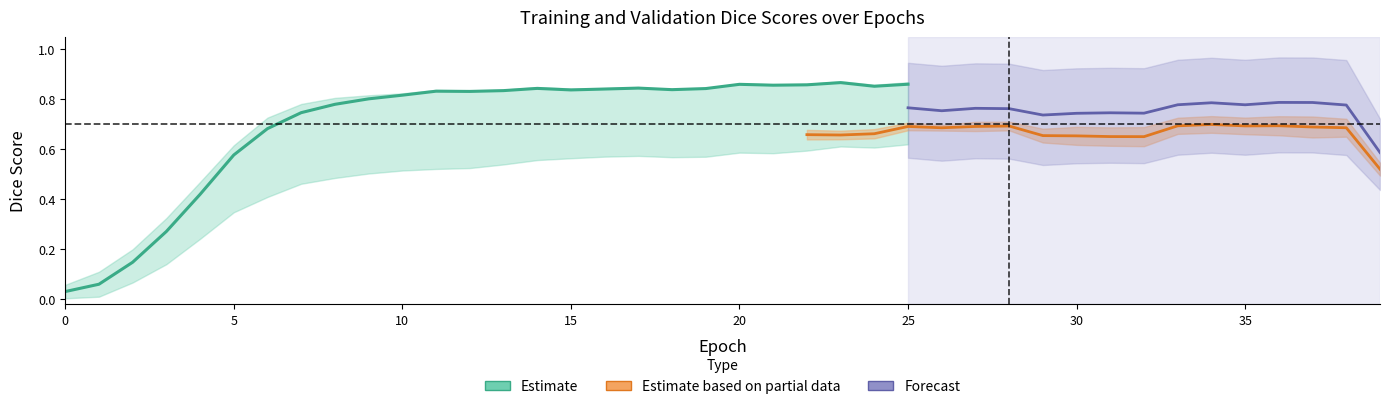

What is the difference between the highest and lowest values at 6?

0.3